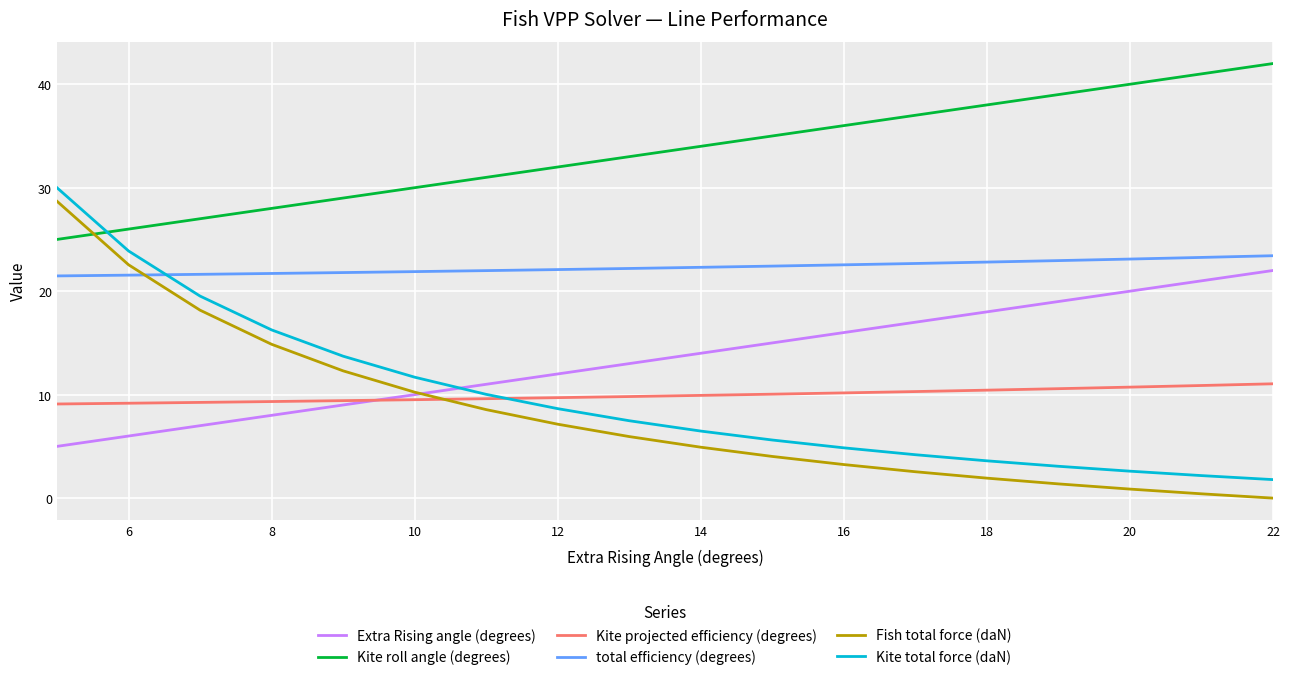

What is the greatest value displayed?

42.0